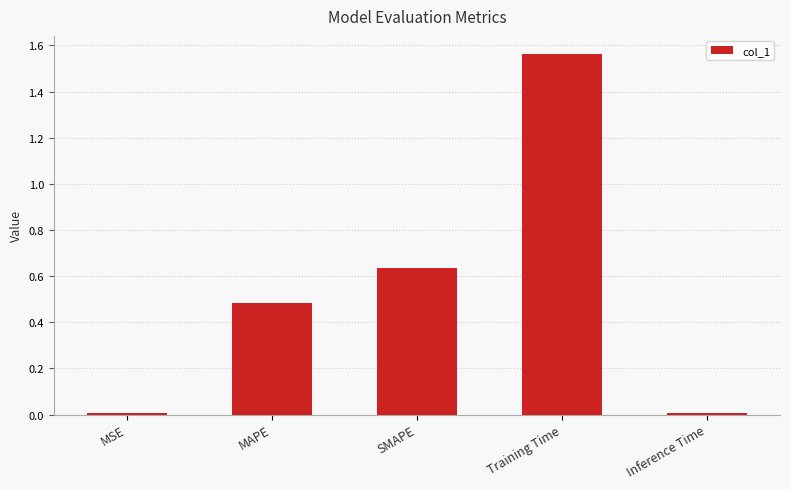

What is the sum of all values?

2.7